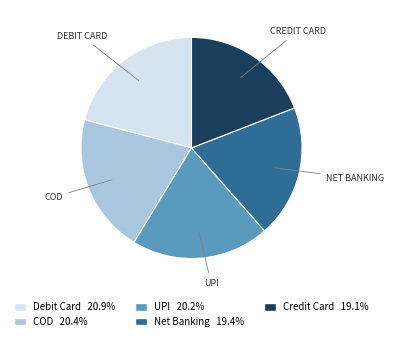

Is there any slice that represents more than half of the pie?

No